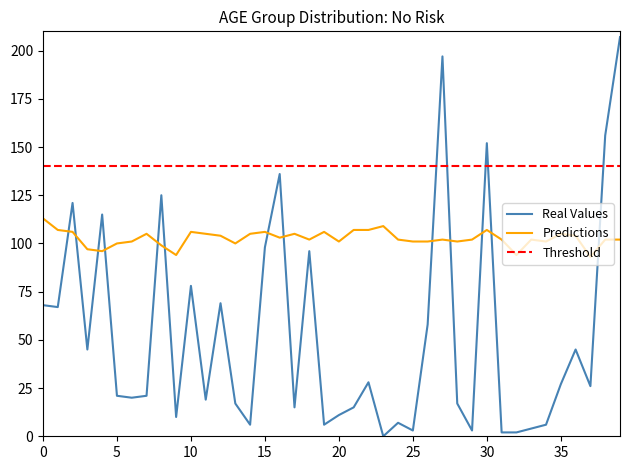

At which label is Real Values closest to 103?

15